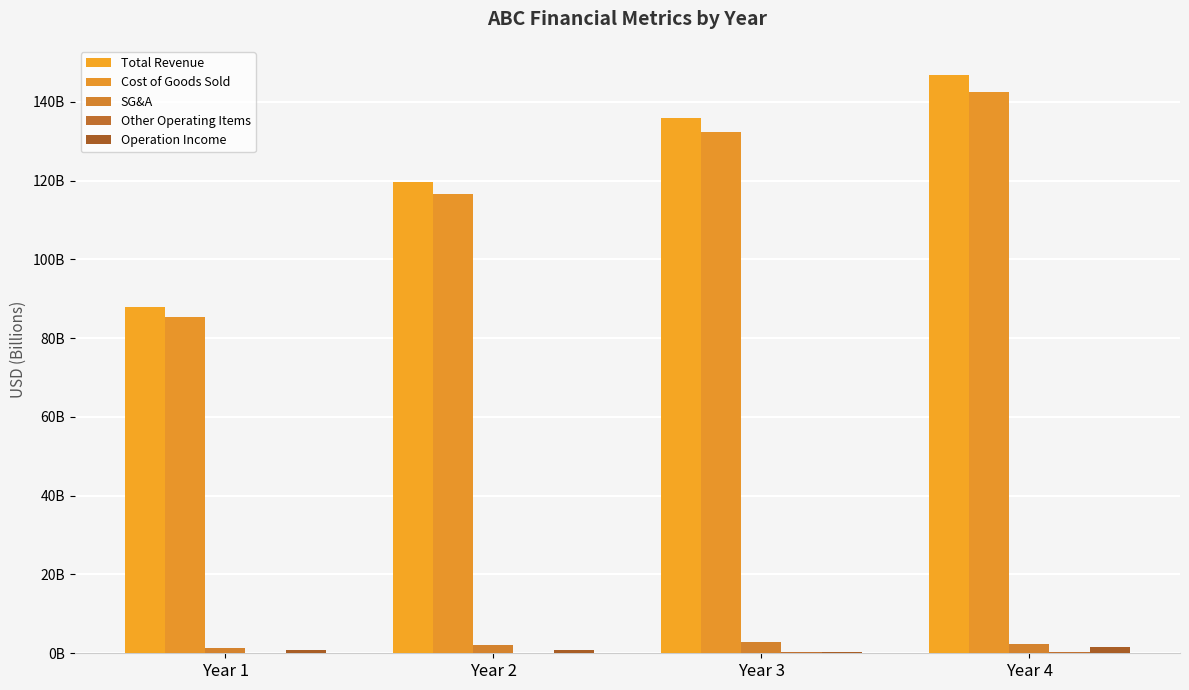

Is the value of Cost of Goods Sold at Year 3 greater than the value of Total Revenue at Year 2?

Yes